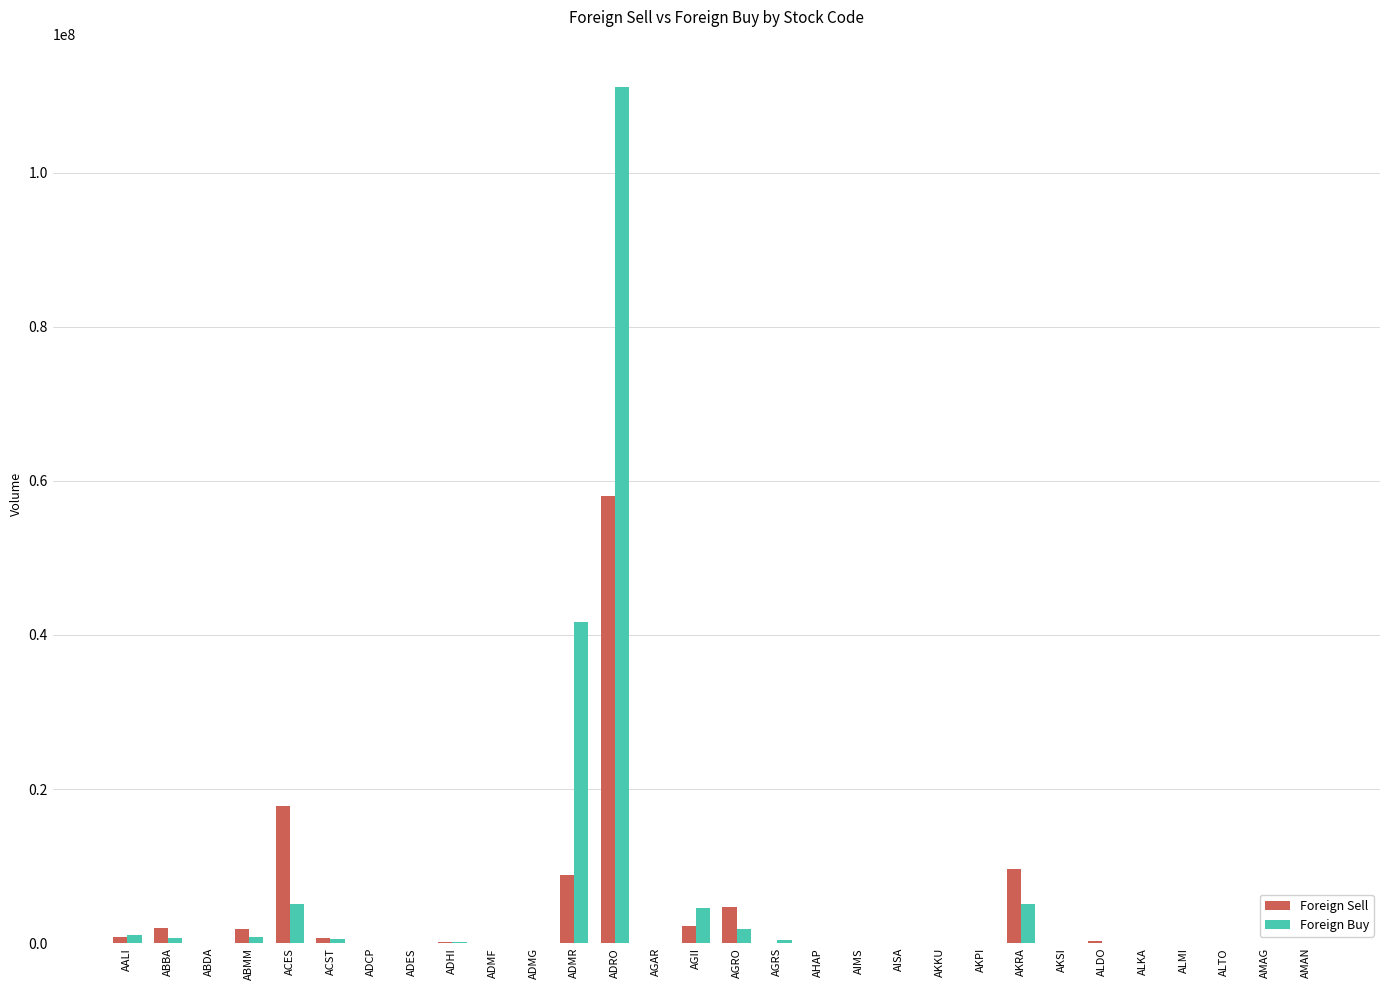

How many data points does each series have?

30